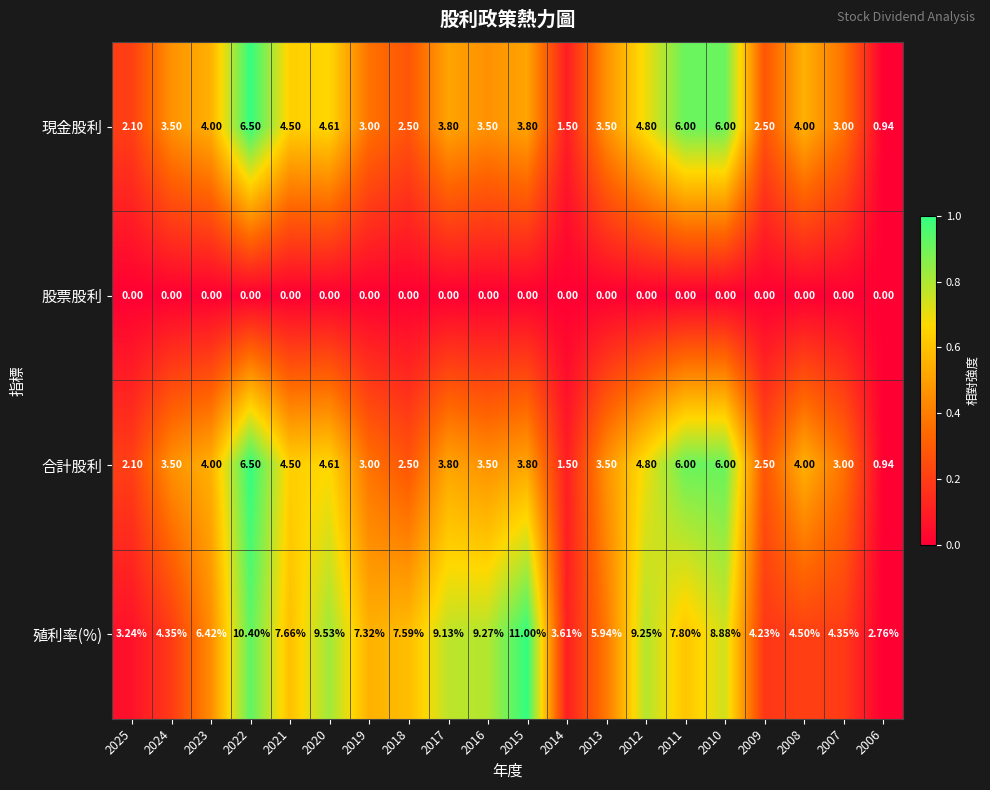

Which series has the largest range (max minus min)?

殖利率(%)